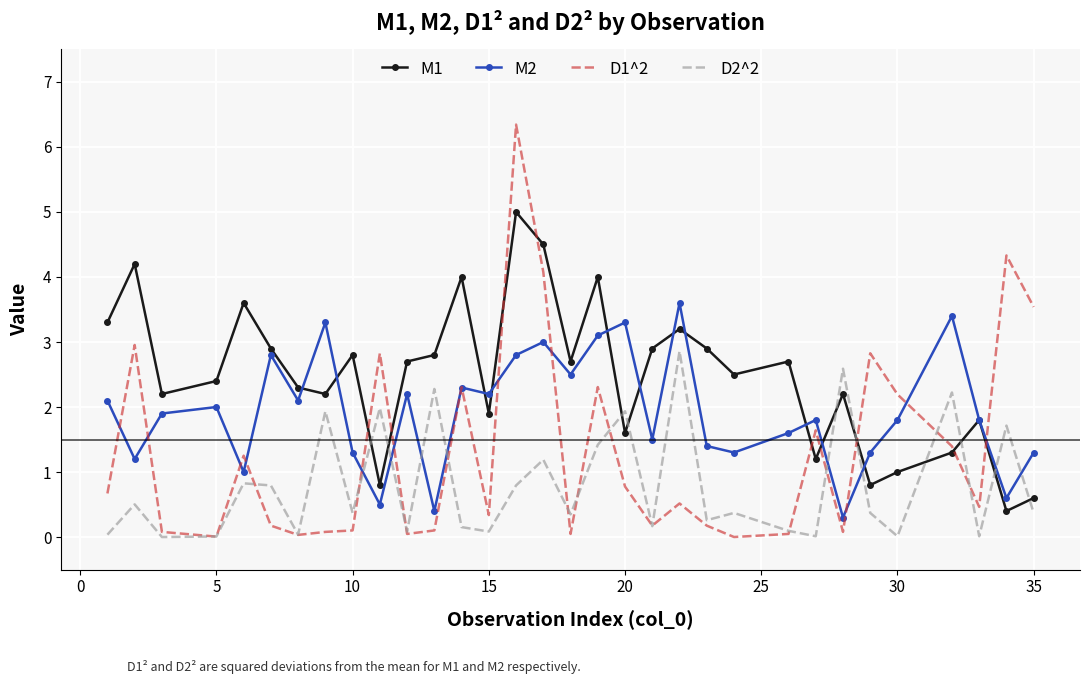

Which series has the widest spread of values?

D1^2